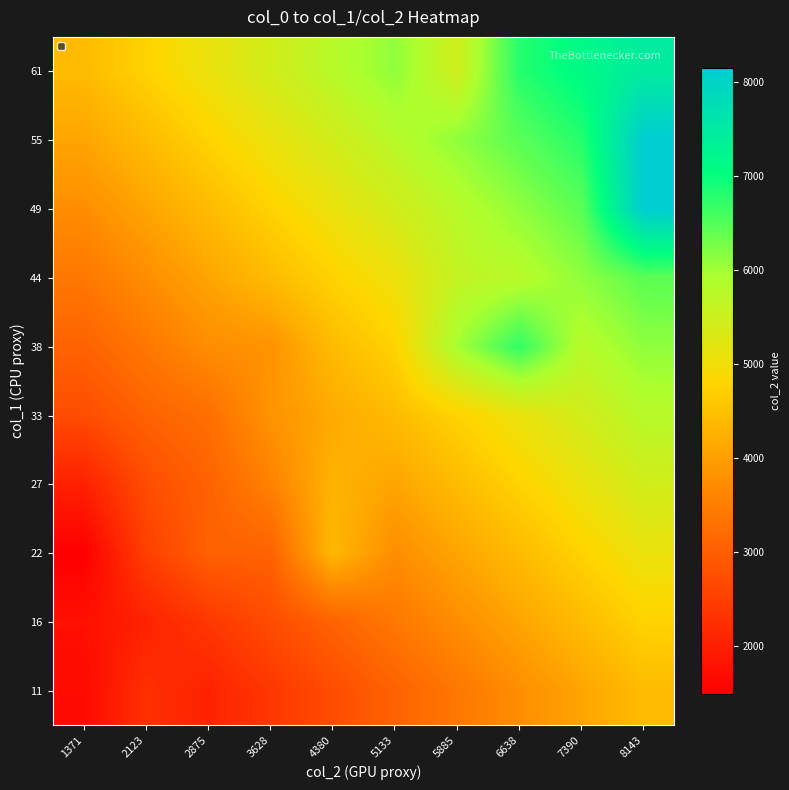

What is the maximum value shown in the chart?

8143.0